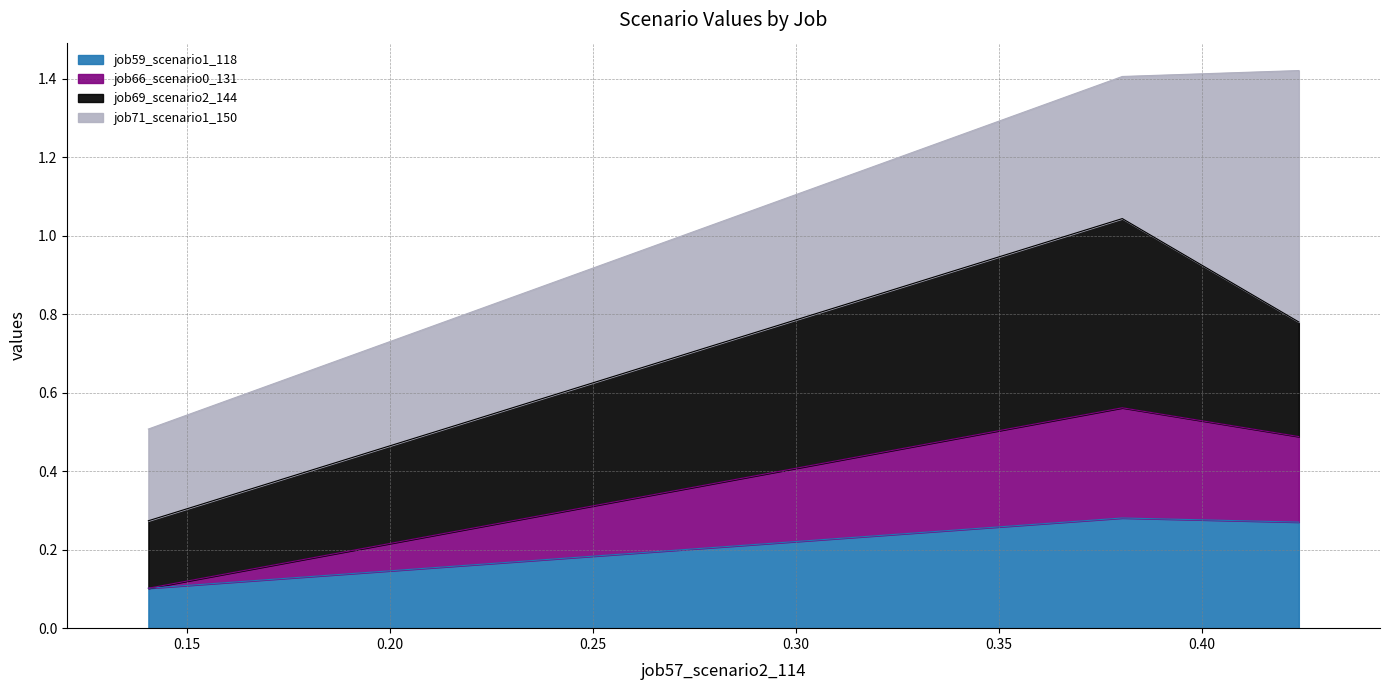

Does the chart have visible grid lines?

Yes